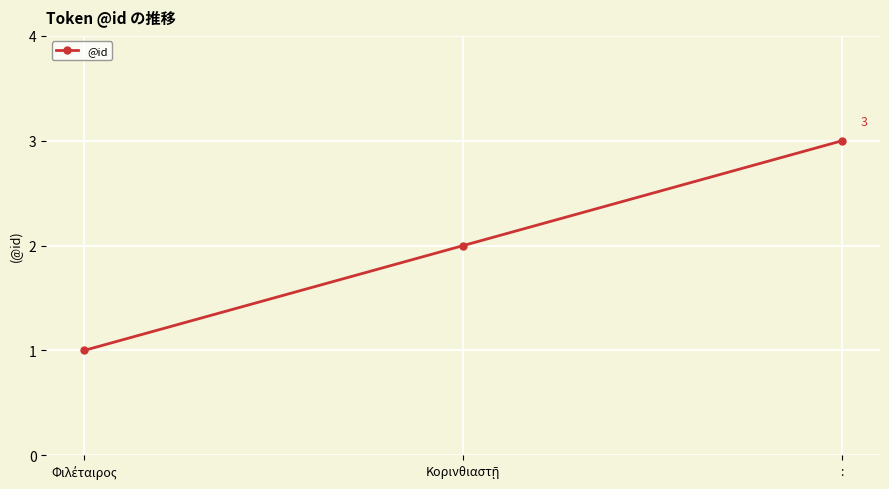

Read the value at :.

3